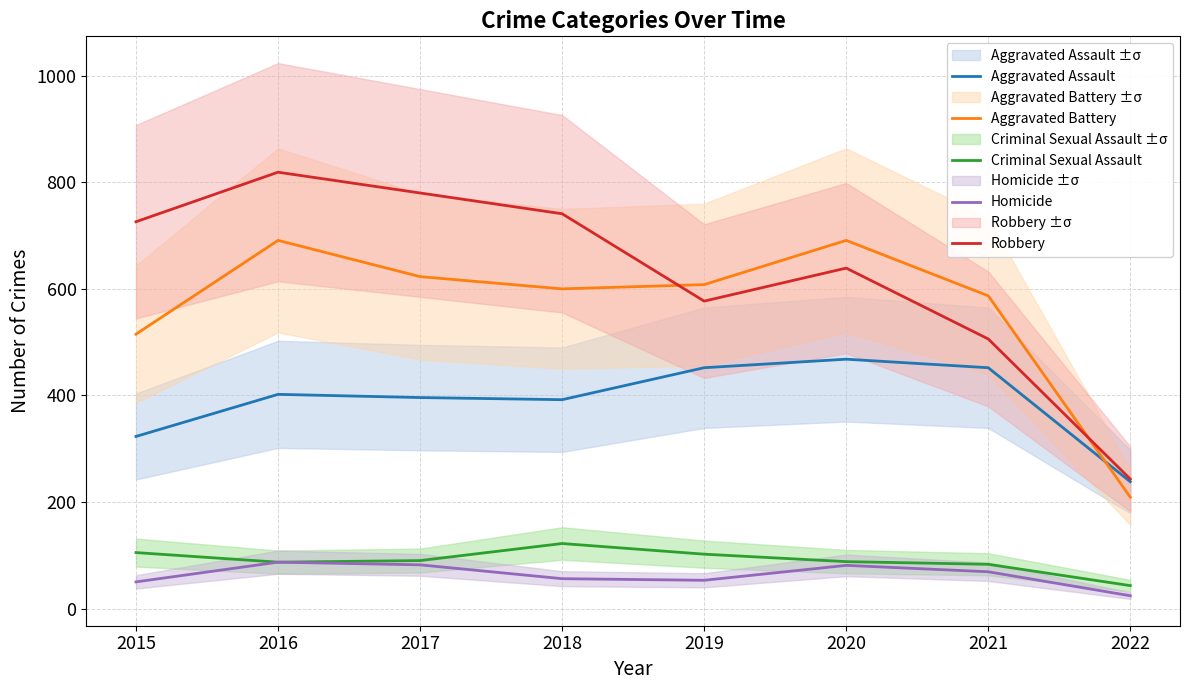

At how many categories does at least one series exceed 813?

1